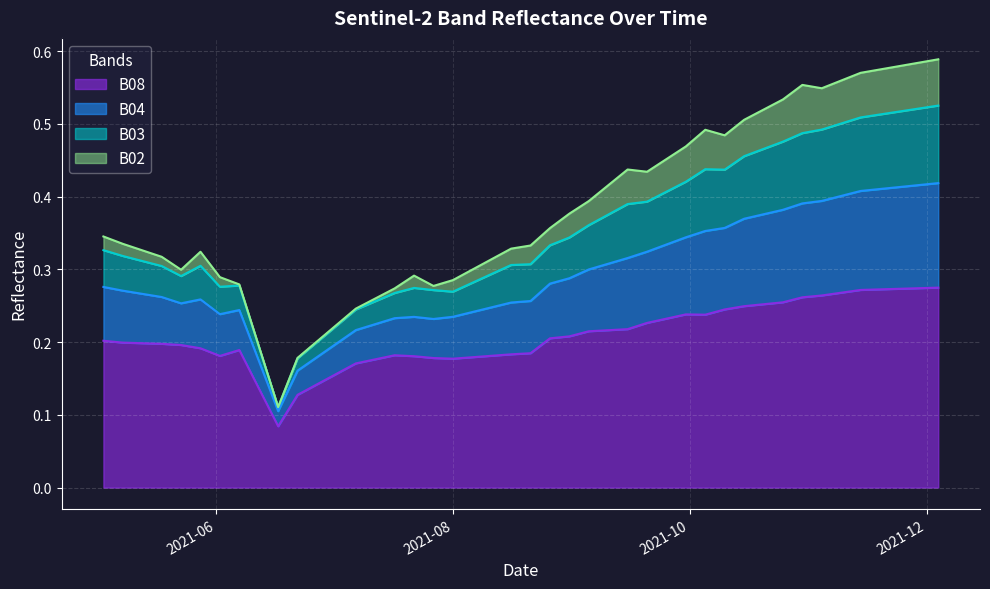

What is the label of the 30th point from the right?

2021-07-07